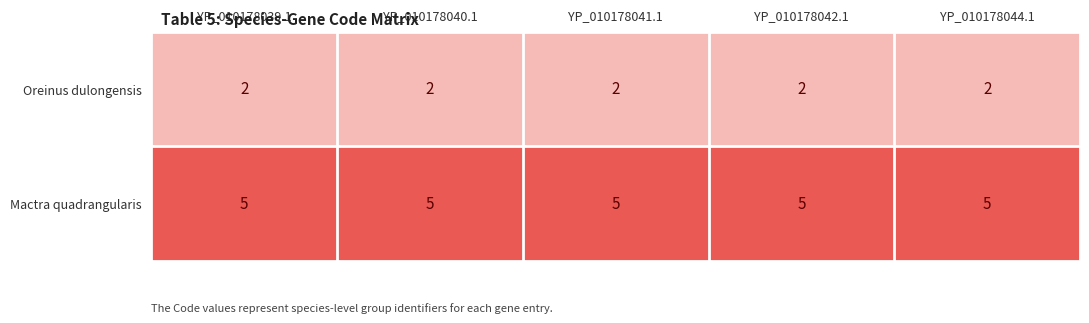

What is the approximate value of Mactra quadrangularis at YP_010178040.1?

5